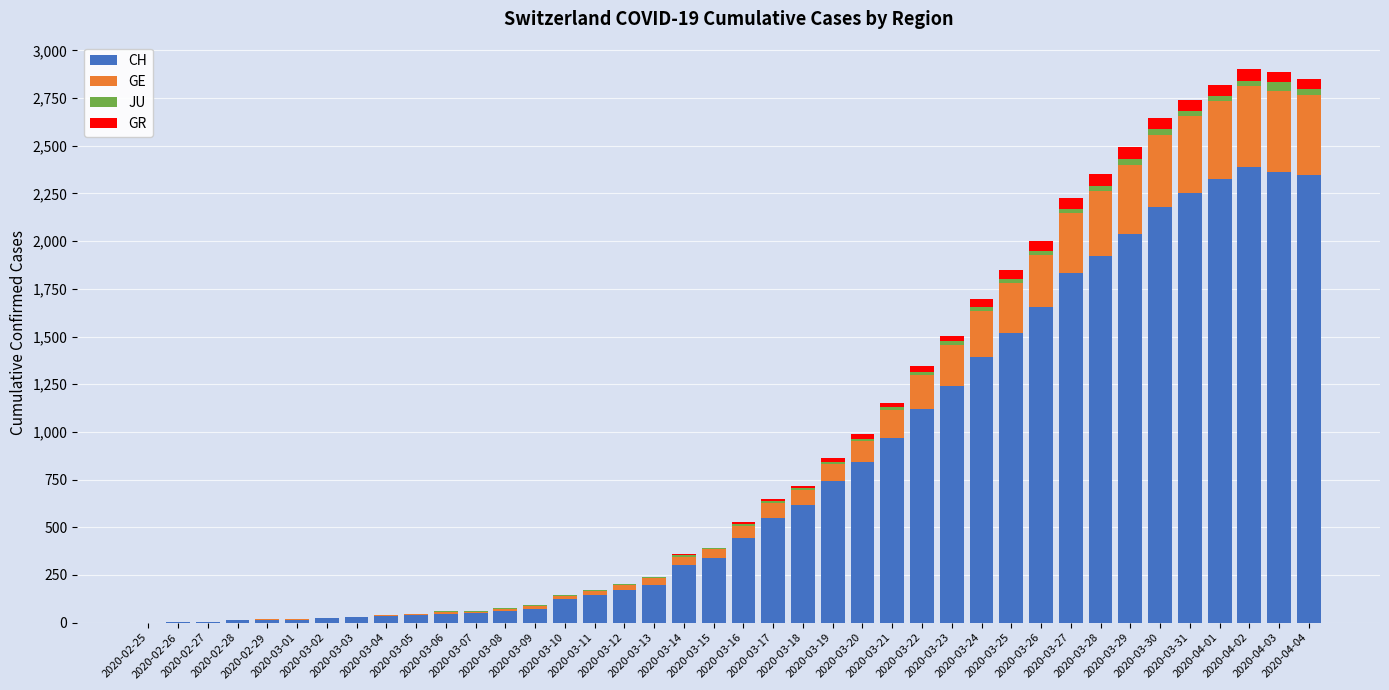

What is the highest value of the CH series?

2388